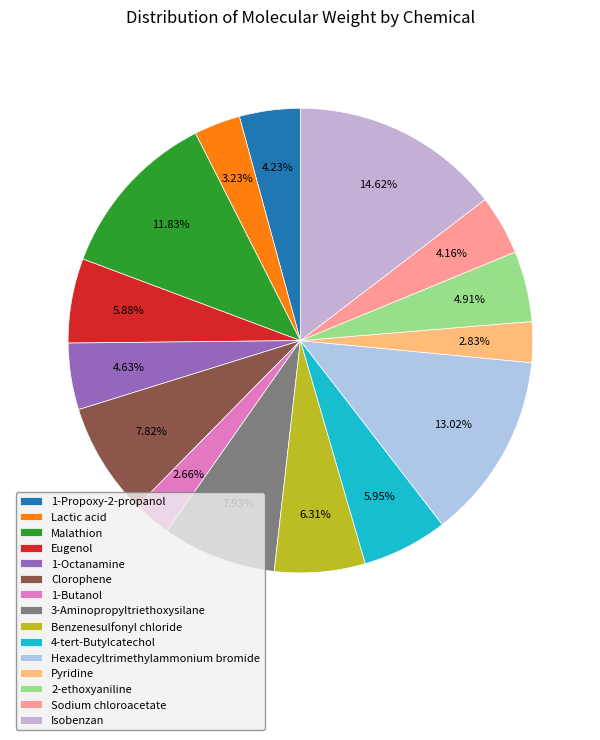

How many slices are in this pie chart?

15